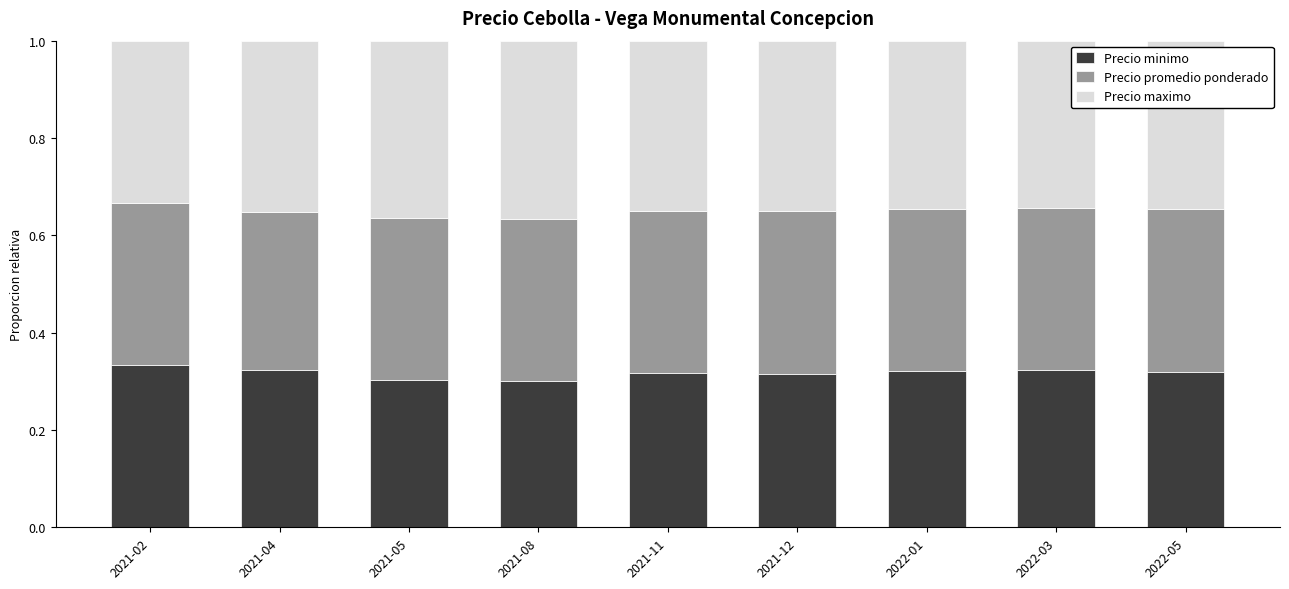

Are the bars grouped side by side (vs. stacked)?

No